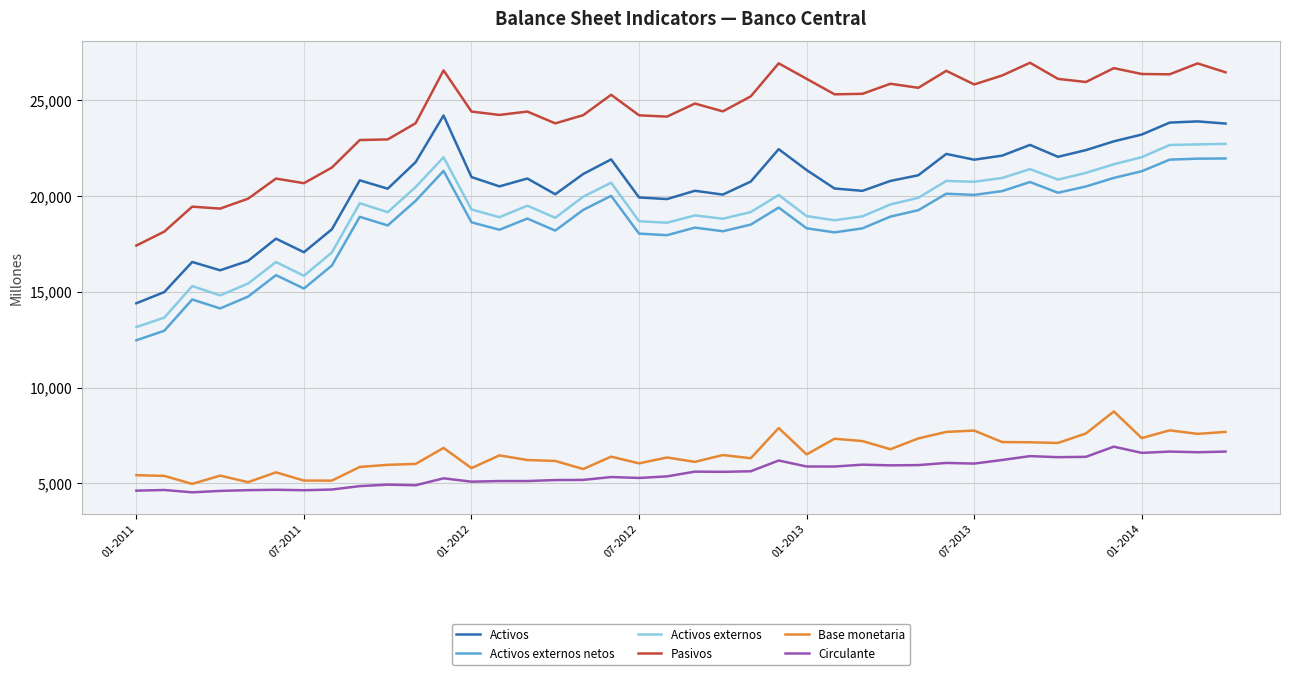

What is the difference between the maximum and minimum values in the Activos externos netos series?

9488.8